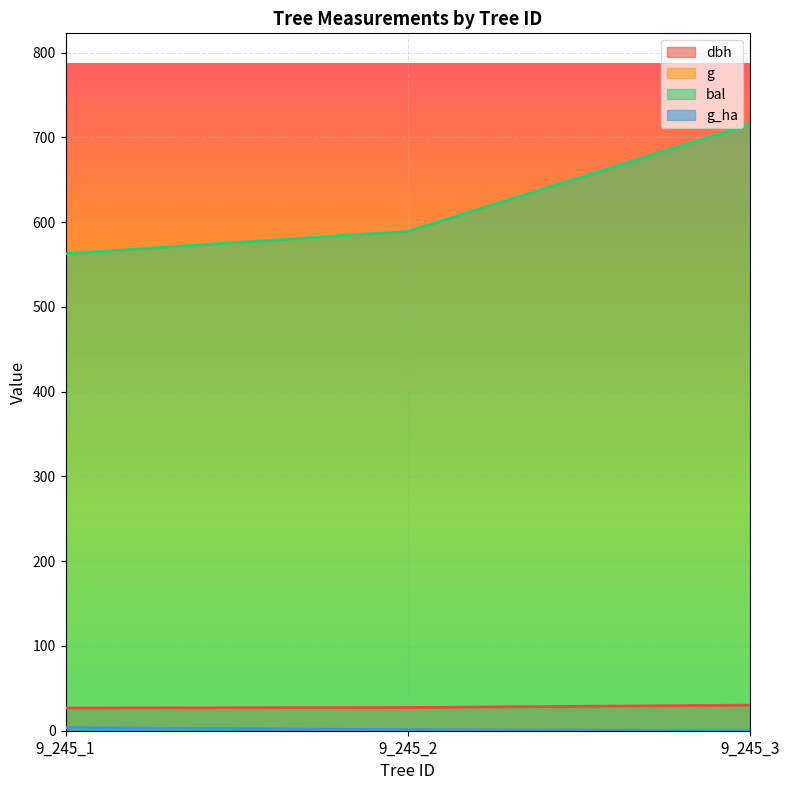

How many distinct data groups are displayed?

4